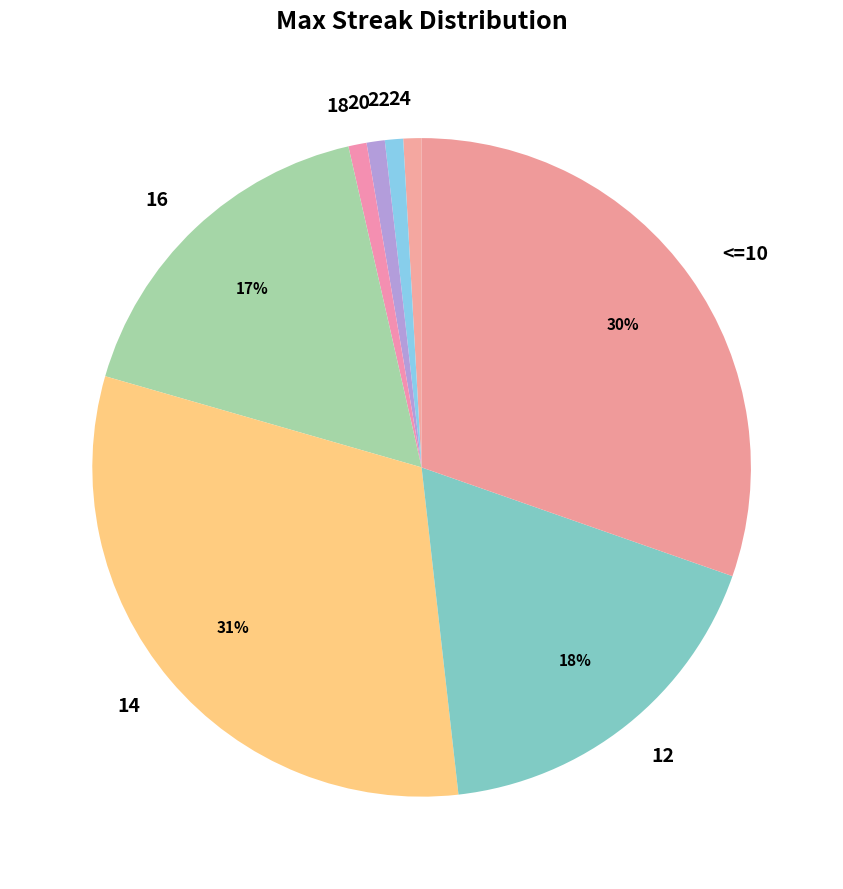

What is the largest slice in the pie chart?

14